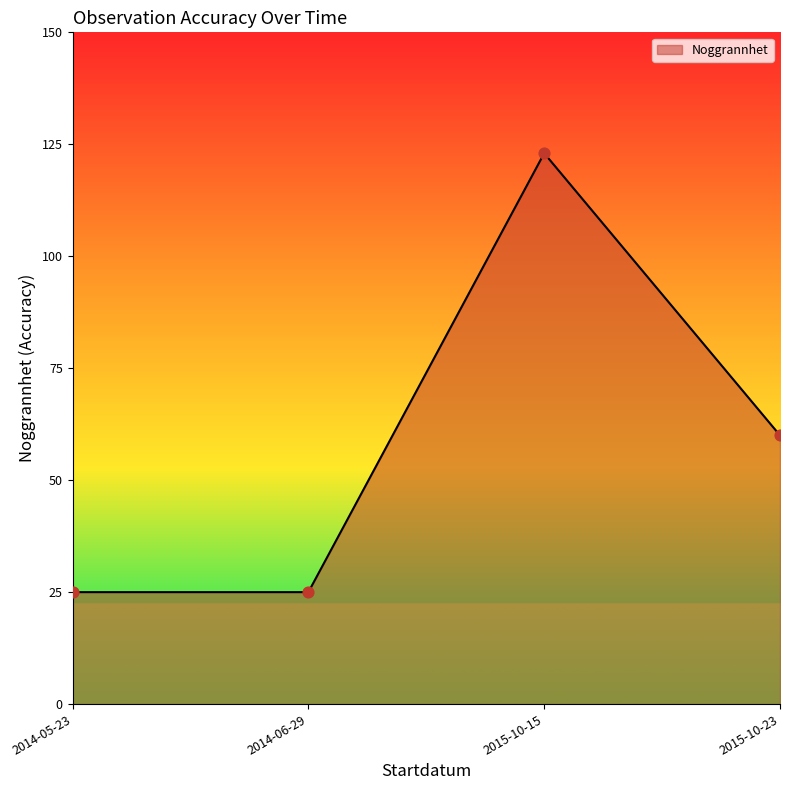

Approximately how many times larger is the value at 2015-10-15 compared to 2014-06-29?

4.9